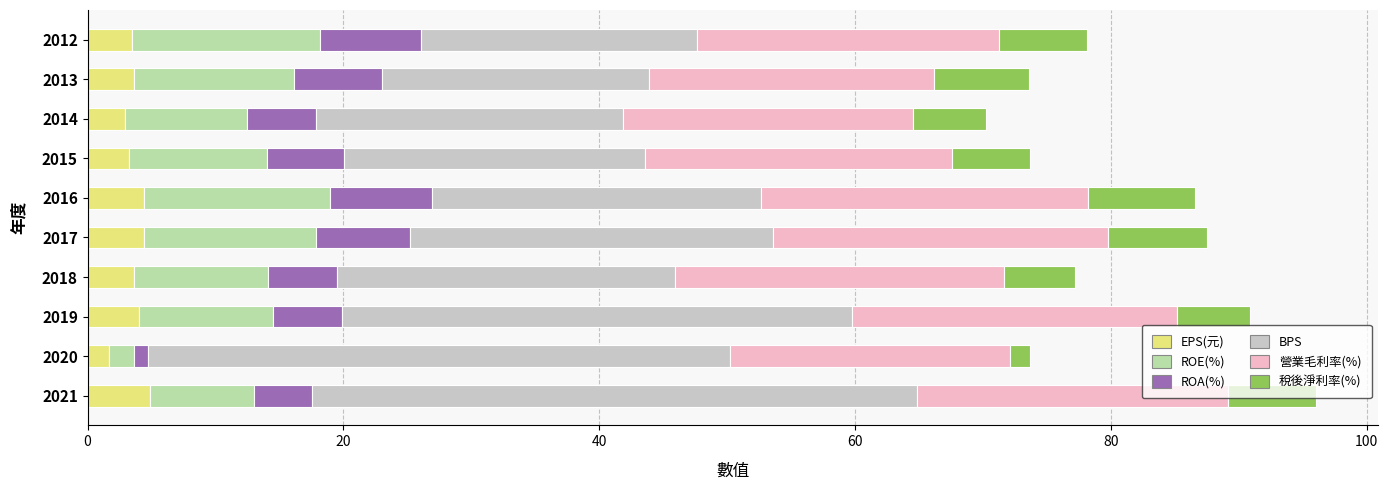

What is the highest value of the EPS(元) series?

4.9